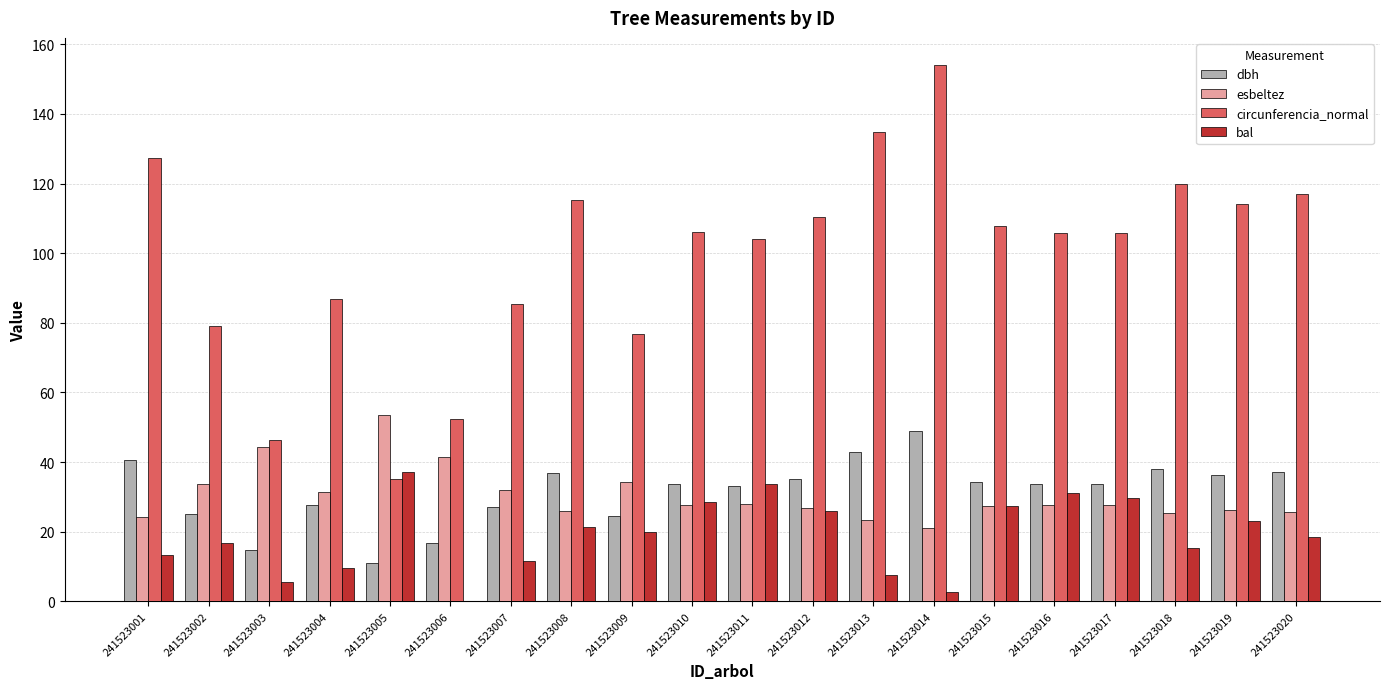

What are all the series names shown in the legend?

dbh, esbeltez, circunferencia_normal, bal